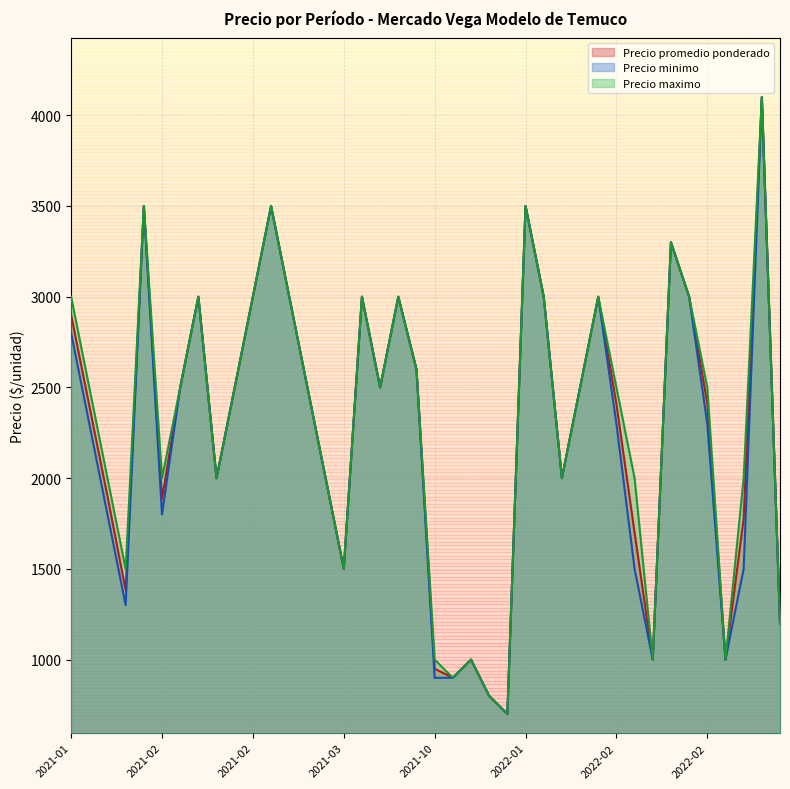

Is the value of Precio promedio ponderado at 2021-01-19 greater than the value of Precio maximo at 2022-02-02?

No